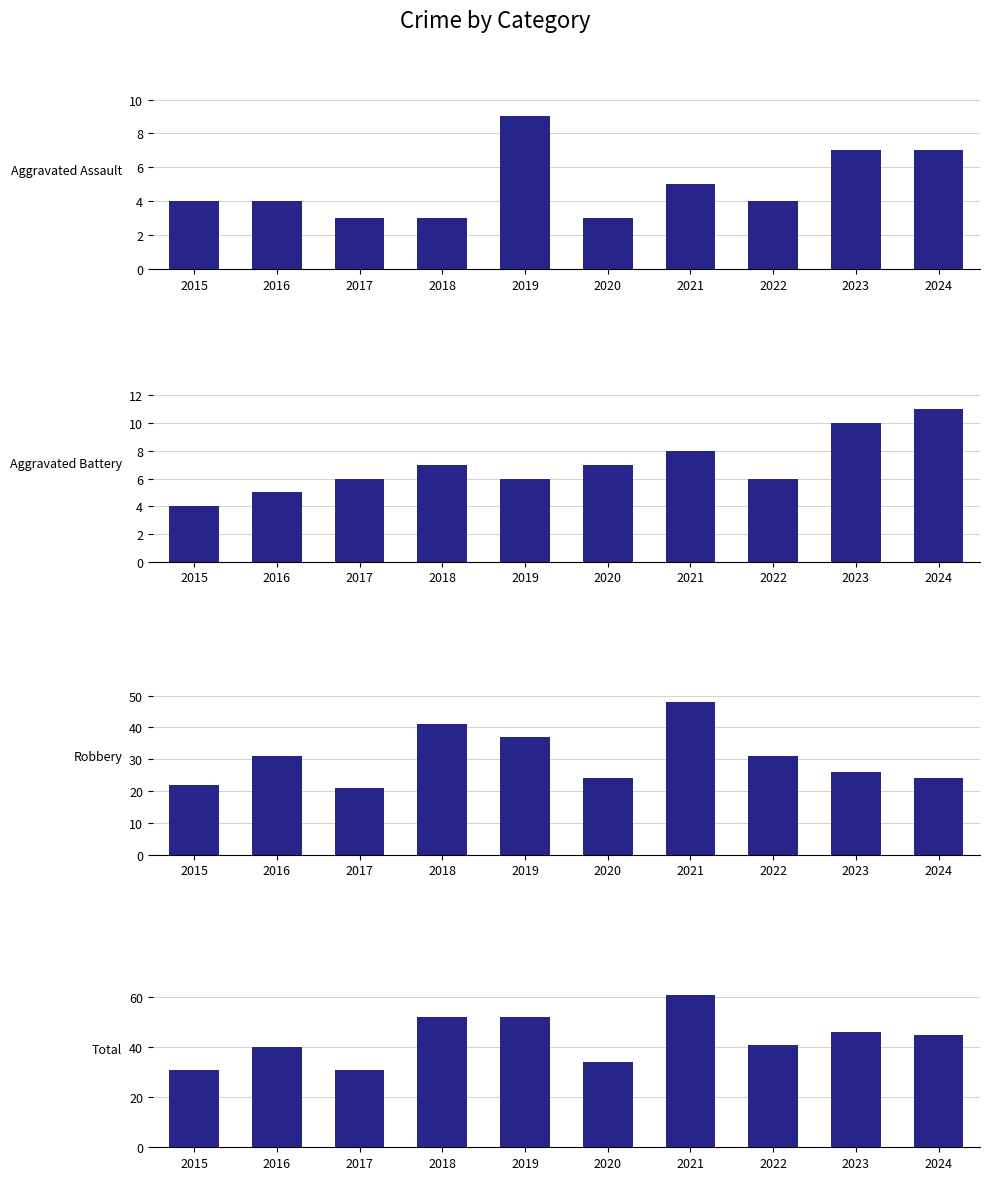

What value does the Robbery series have at 2020, to the nearest 5?

25